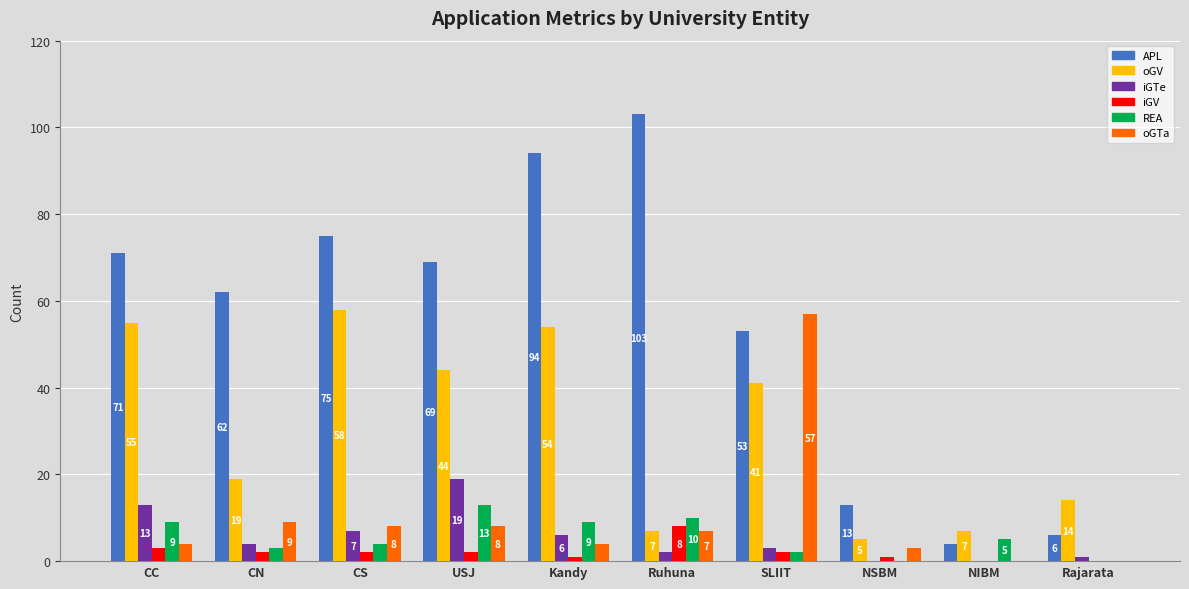

Which series has the largest total across all categories?

APL